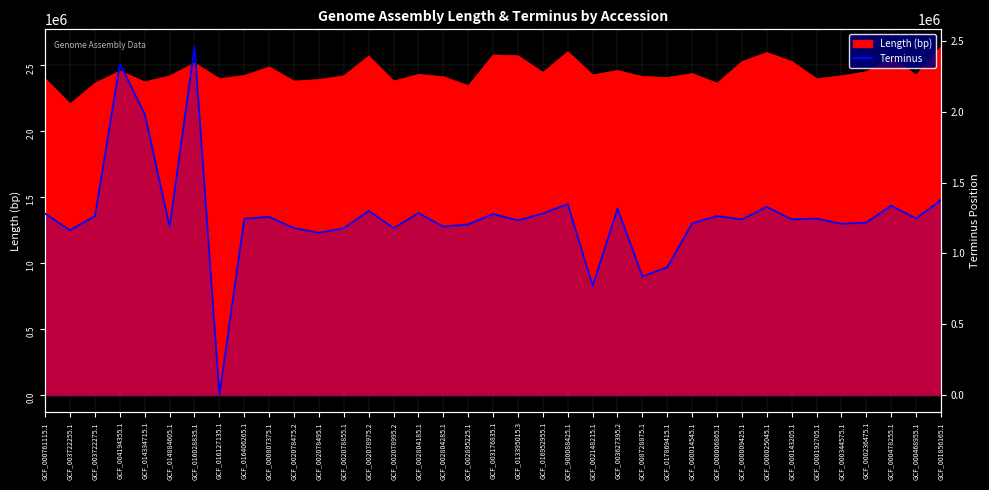

What is the average value?

1262680